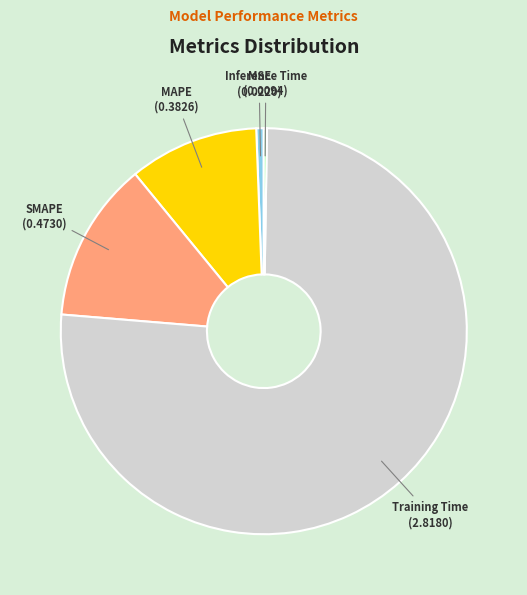

Is the sum of MAPE and Training Time greater than half?

Yes